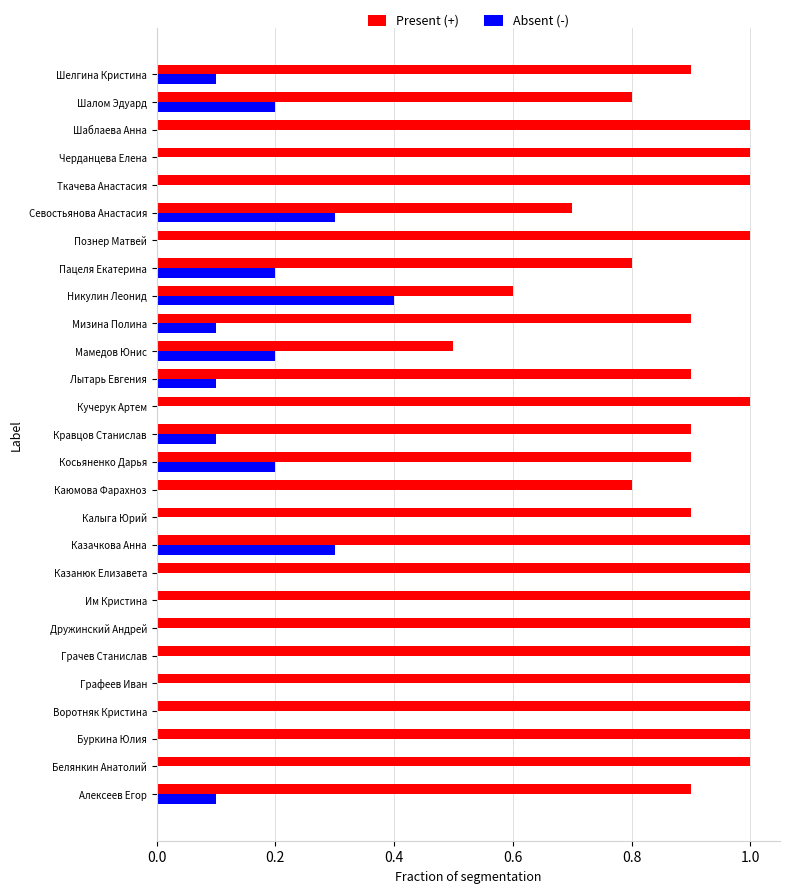

What is the highest value of the Present (+) series?

1.0